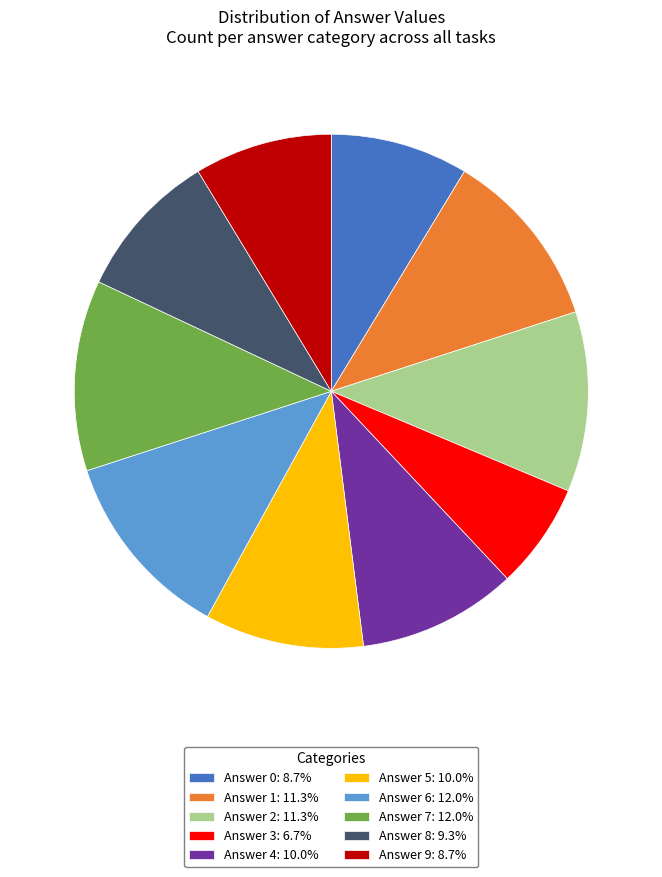

Approximately how many times larger is the value at Answer 0: 8.7% compared to Answer 3: 6.7%?

1.3